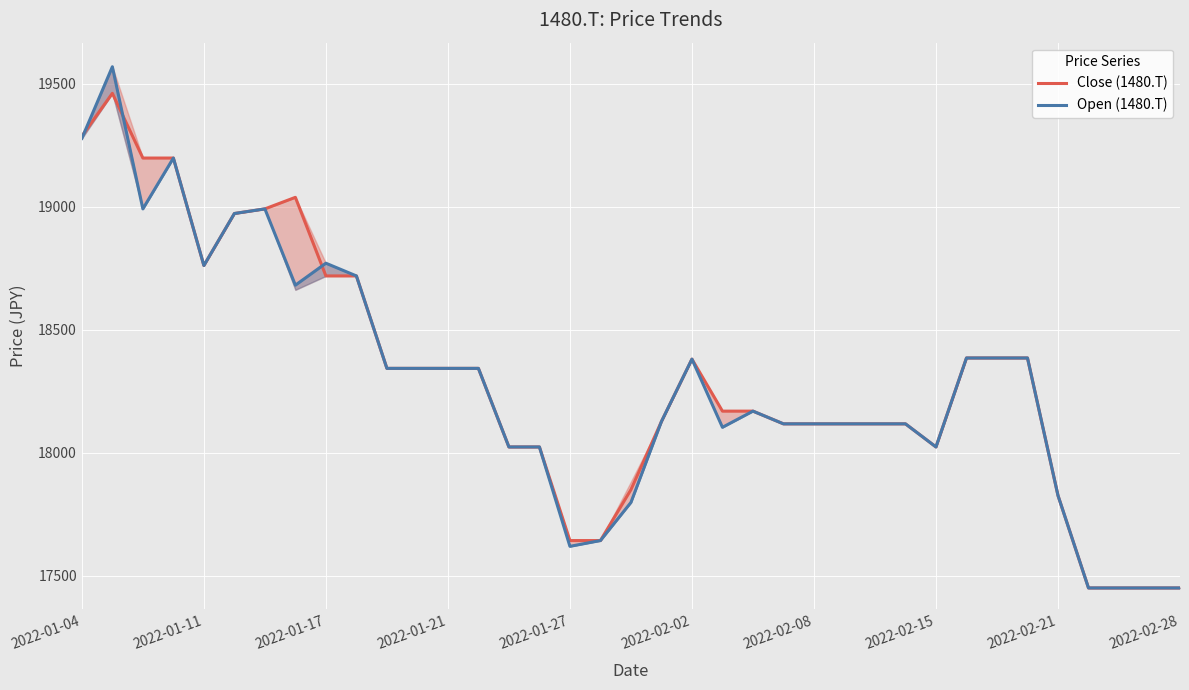

In Close (1480.T), how many points are lower than both neighbors (excluding endpoints)?

2